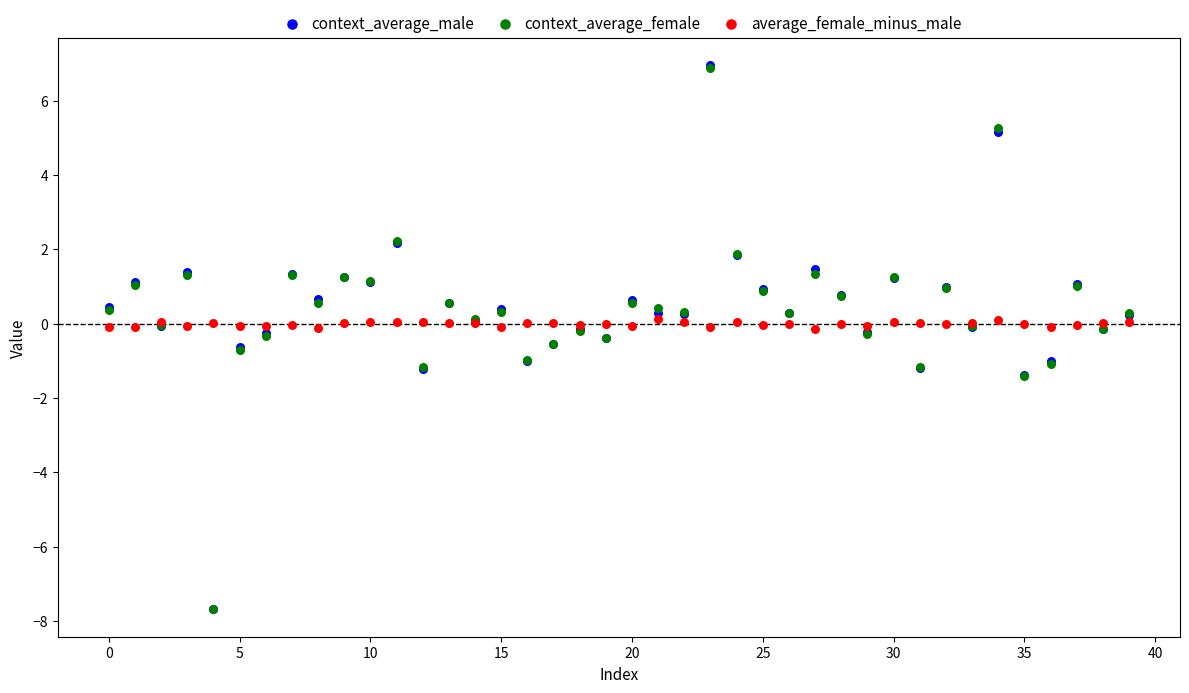

What are all the series names shown in the legend?

context_average_male, context_average_female, average_female_minus_male